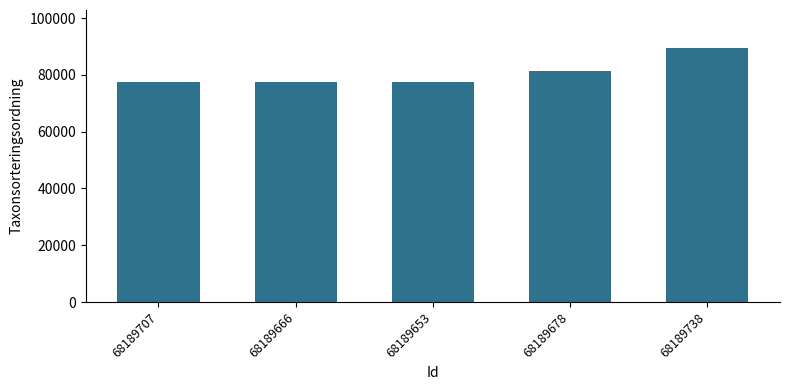

Between 68189666 and 68189738, which is larger?

68189738